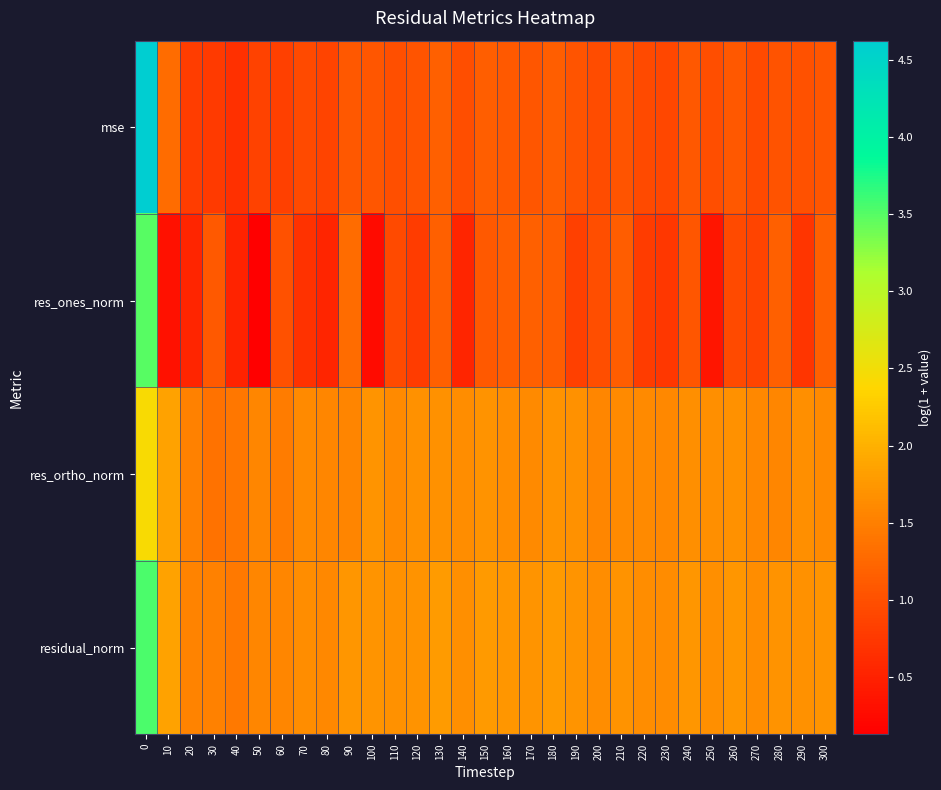

Reading left to right, transcribe all the data shown in this chart.

mse: 0=4.6	10=1.3	20=0.8	30=0.8	40=0.7	50=0.9	60=0.8	70=0.9	80=0.9	90=1.1	100=1.1	110=1.0	120=1.0	130=1.2	140=1.0	150=1.2	160=1.1	170=1.1	180=1.2	190=1.1	200=1.0	210=1.0	220=0.9	230=0.9	240=1.1	250=1.0	260=1.1	270=1.0	280=1.0	290=1.0	300=1.1
res_ones_norm: 0=3.5	10=0.3	20=0.5	30=1.1	40=0.5	50=0.1	60=1.0	70=0.7	80=0.5	90=1.3	100=0.3	110=0.9	120=0.8	130=1.2	140=0.5	150=1.1	160=1.2	170=1.2	180=1.1	190=0.8	200=1.0	210=1.1	220=0.8	230=0.7	240=1.1	250=0.4	260=0.9	270=0.9	280=1.2	290=0.7	300=1.2
res_ortho_norm: 0=2.4	10=1.9	20=1.5	30=1.4	40=1.4	50=1.6	60=1.5	70=1.6	80=1.6	90=1.6	100=1.7	110=1.6	120=1.7	130=1.7	140=1.7	150=1.7	160=1.6	170=1.6	180=1.7	190=1.7	200=1.6	210=1.6	220=1.6	230=1.6	240=1.7	250=1.7	260=1.7	270=1.6	280=1.6	290=1.7	300=1.6
residual_norm: 0=3.5	10=1.9	20=1.5	30=1.5	40=1.4	50=1.6	60=1.6	70=1.6	80=1.6	90=1.7	100=1.7	110=1.7	120=1.7	130=1.8	140=1.7	150=1.8	160=1.7	170=1.7	180=1.8	190=1.7	200=1.7	210=1.7	220=1.6	230=1.6	240=1.7	250=1.7	260=1.7	270=1.6	280=1.7	290=1.7	300=1.7